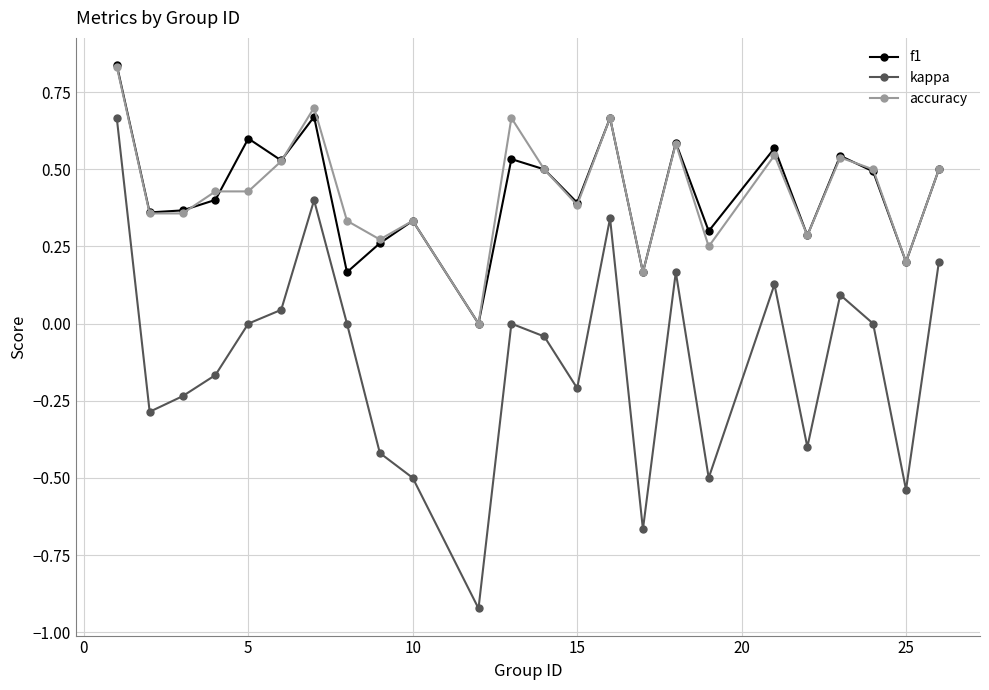

Which series has the widest spread of values?

kappa